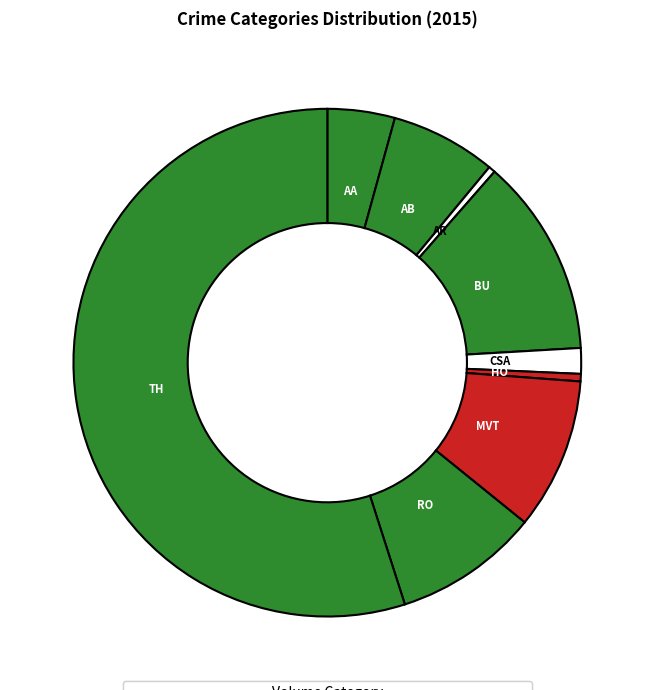

Count the number of slices in the pie.

9